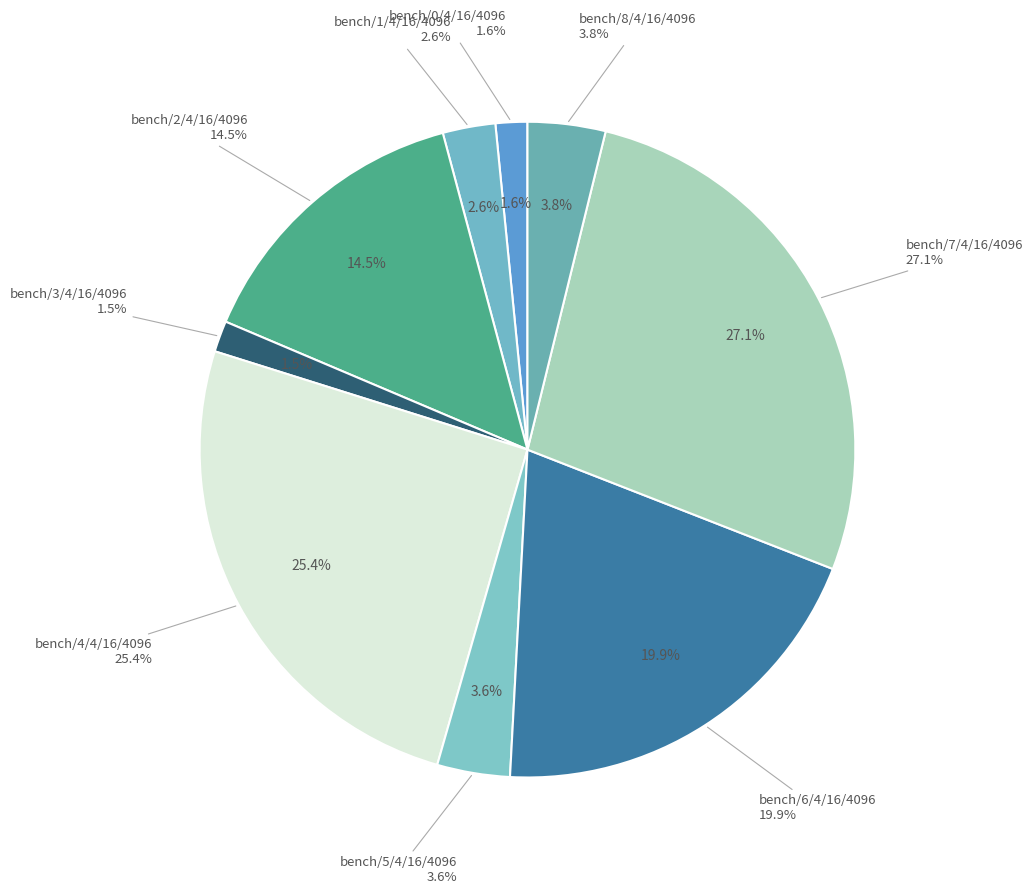

What portion of the pie excludes BM_prop_naive/6/4/16/4096?

80.1%